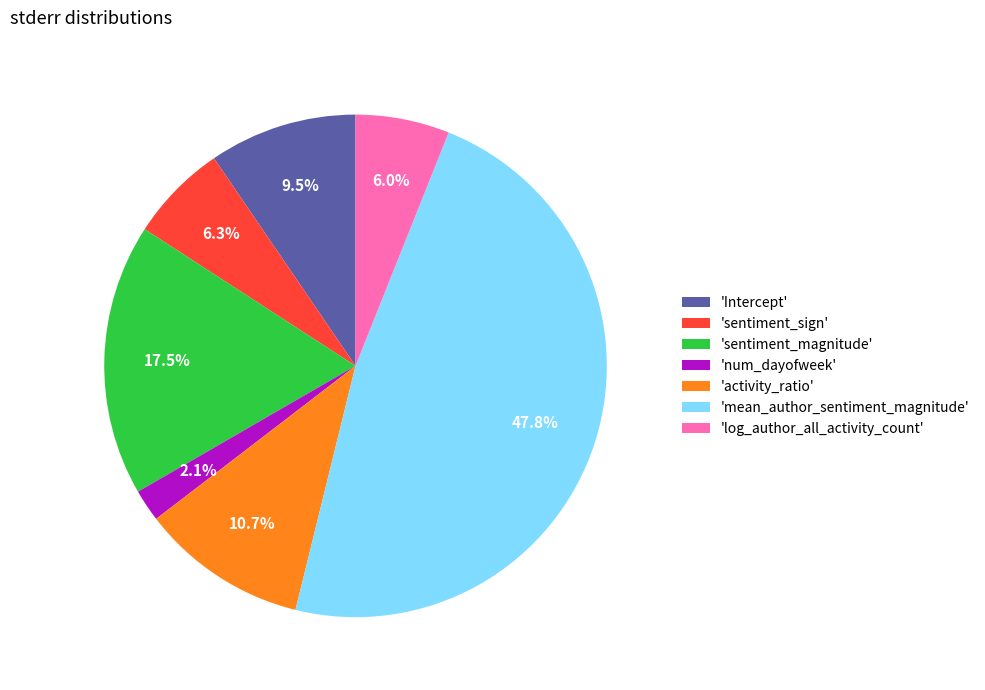

How much of the chart is everything except 'Intercept'?

90.5%